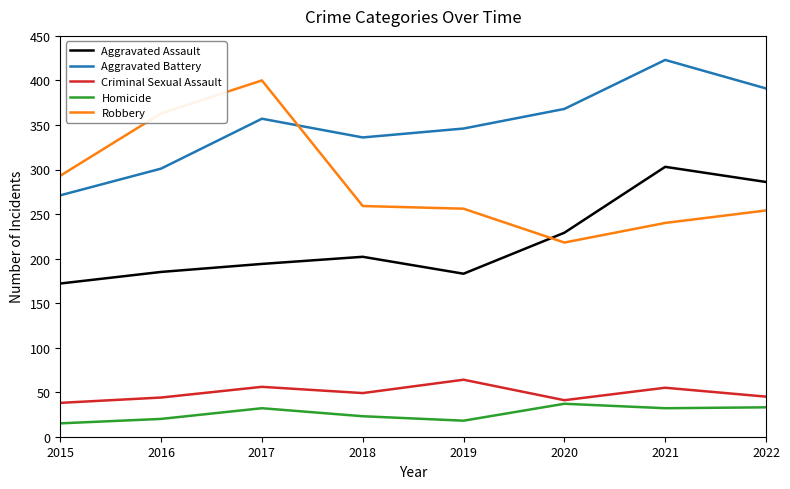

Which category has the highest value in the Aggravated Assault series?

2021